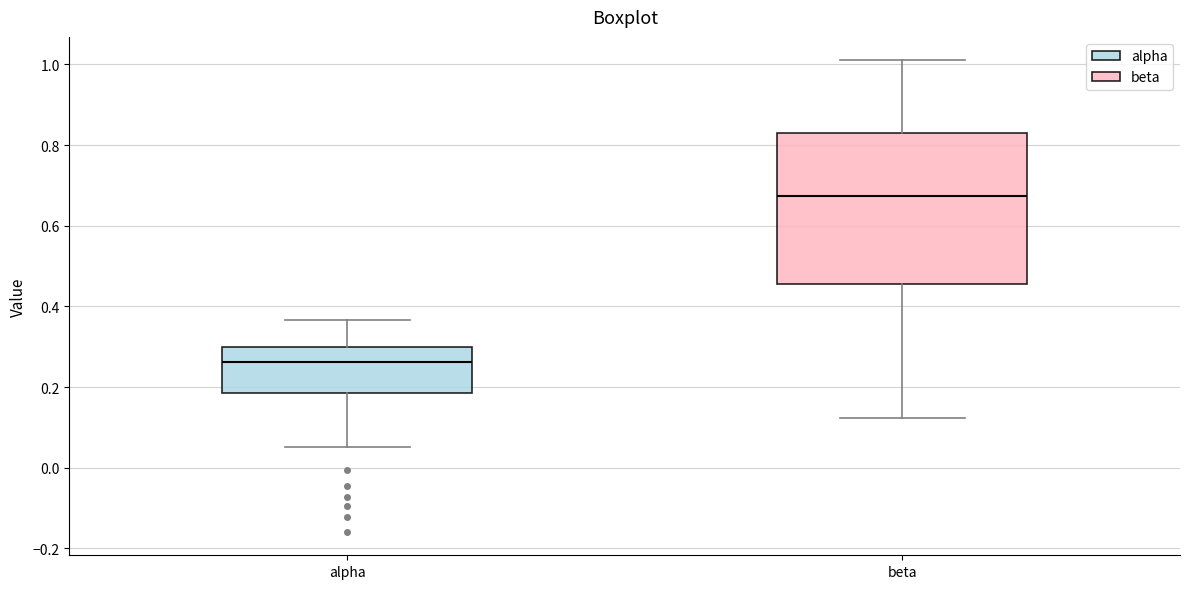

Reading left to right, read every box against the y-axis: the position of its median line, the range the box covers, and the ends of its whiskers. The values are not printed on the chart, so give them approximately, as read against the axis.

alpha: median 0.26, box 0.18 to 0.30, whiskers 0.06 to 0.36
beta: median 0.68, box 0.46 to 0.82, whiskers 0.12 to 1.00